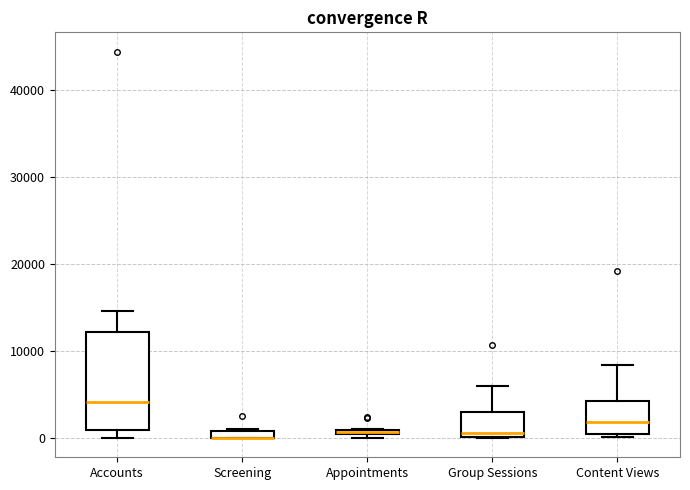

Where is the lower edge of the box for Appointments on the y-axis? The values are not printed on the chart, so give them approximately, as read against the axis.

0